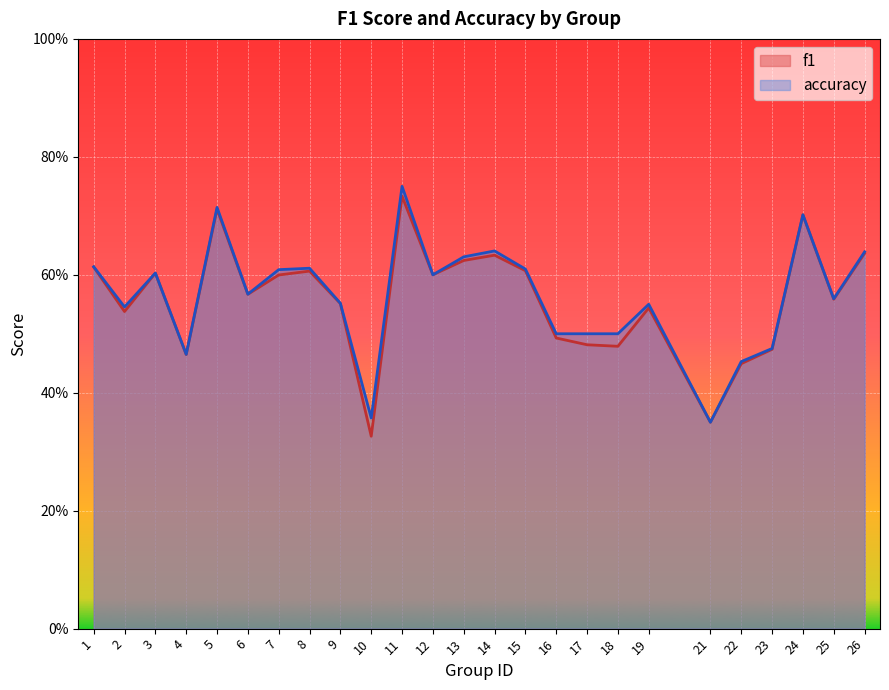

Where is accuracy nearest to the value 0?

21